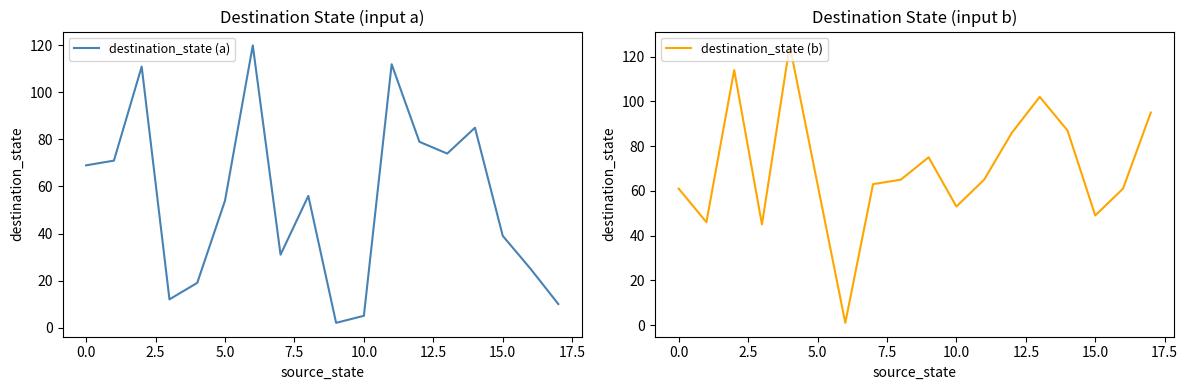

What is the smallest value displayed?

1